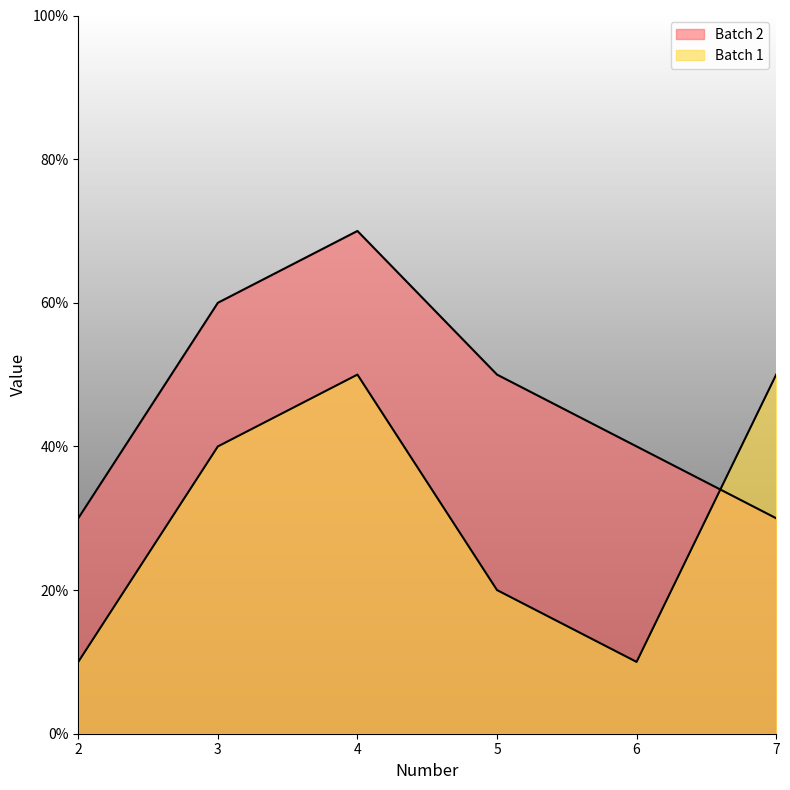

At how many categories does at least one series exceed 67?

1